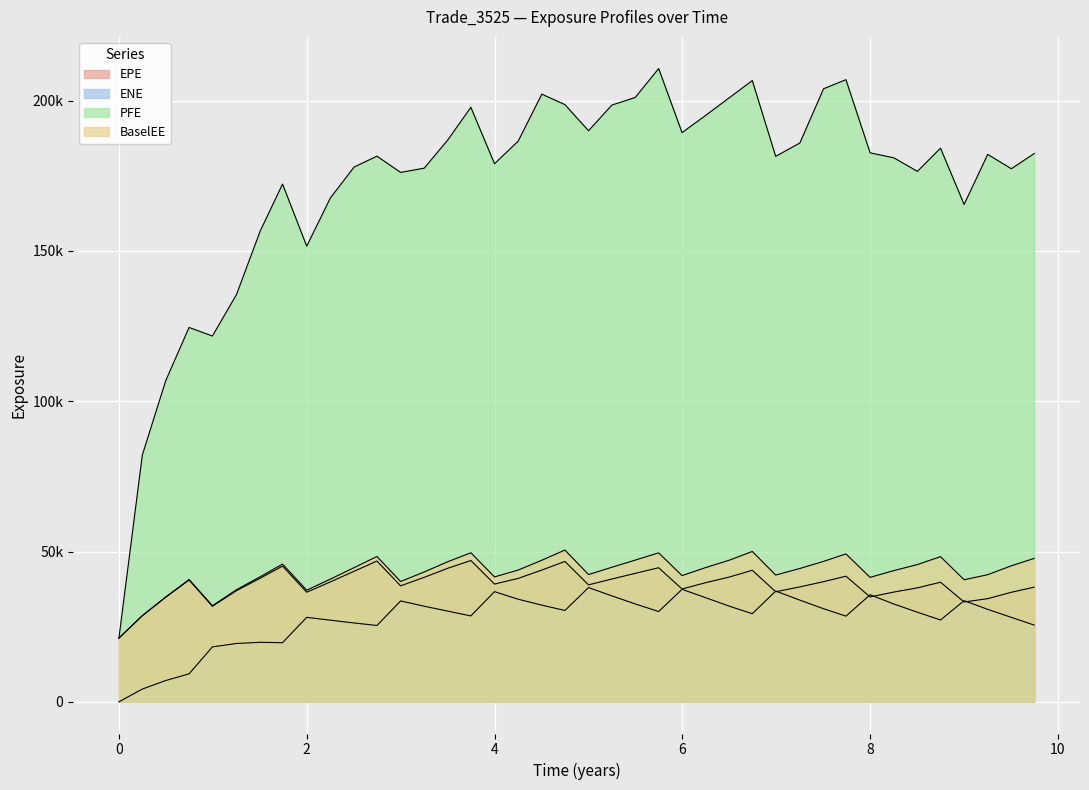

Which series changed the most between 7.25205 and 9.25252?

EPE